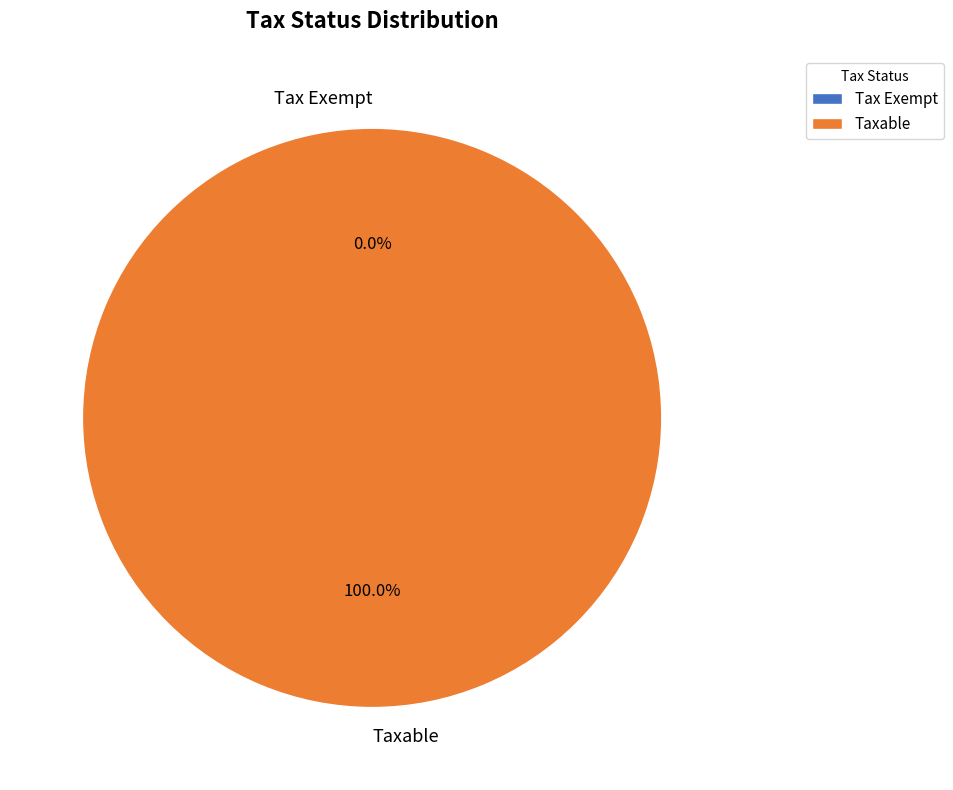

Count the number of slices in the pie.

2